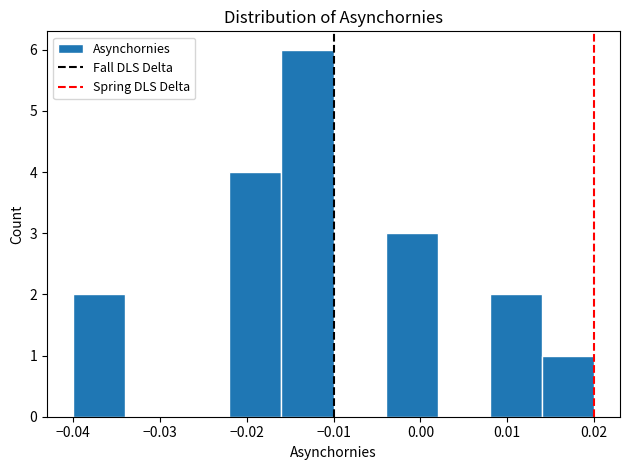

Reading left to right, transcribe this chart: for each bar, give the range it covers on the x-axis and its height. The values are not printed on the chart, so give them approximately, as read against the axis.

-0.040 to -0.034: 2
-0.034 to -0.028: 0
-0.028 to -0.022: 0
-0.022 to -0.016: 4
-0.016 to -0.010: 6
-0.010 to -0.004: 0
-0.004 to 0.002: 3
0.002 to 0.008: 0
0.008 to 0.014: 2
0.014 to 0.020: 1